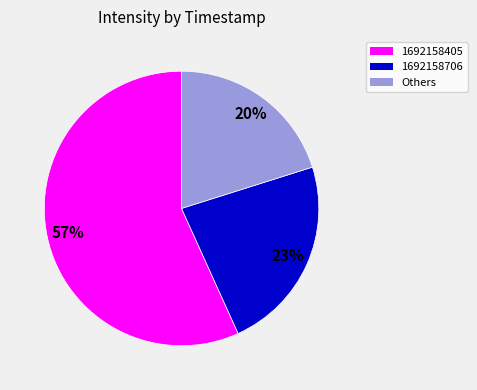

Does any single category account for the majority?

Yes